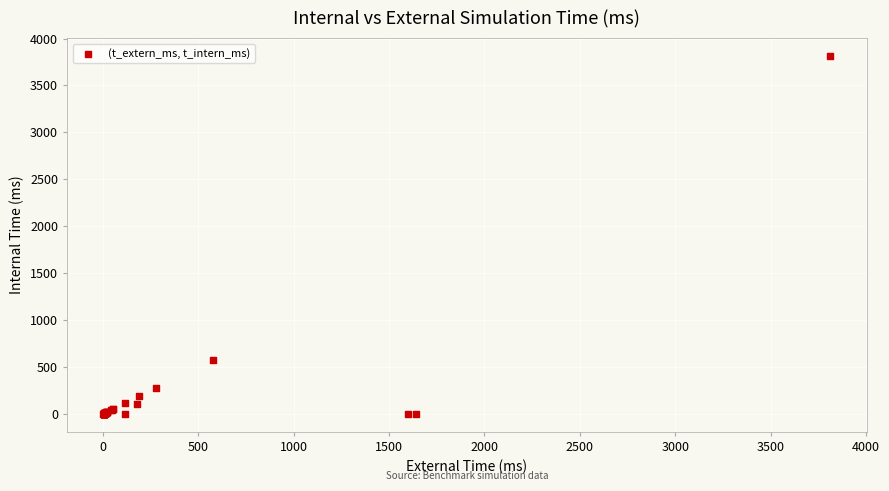

What Y value in the scatter plot is closest to 1907?

576.1